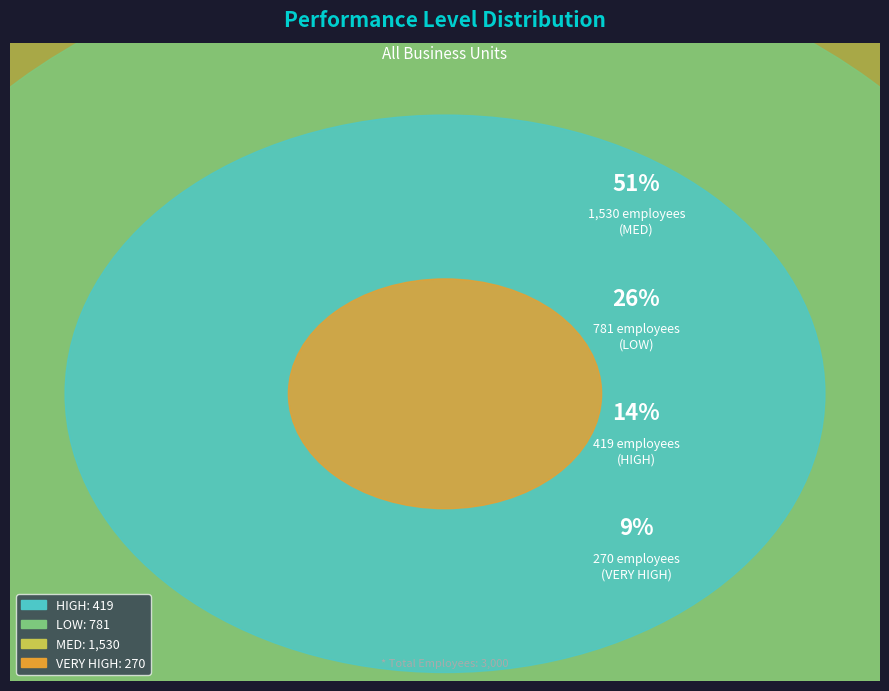

To the nearest percent, what is the combined percentage of MED and HIGH?

65%